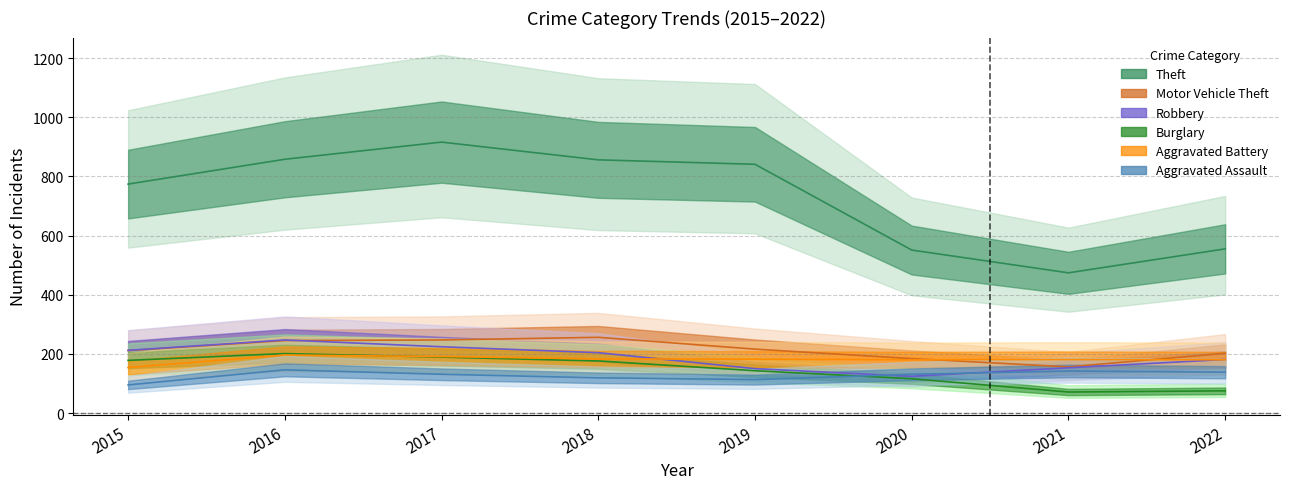

True or false: Motor Vehicle Theft has a value of 211 at 2015.

True